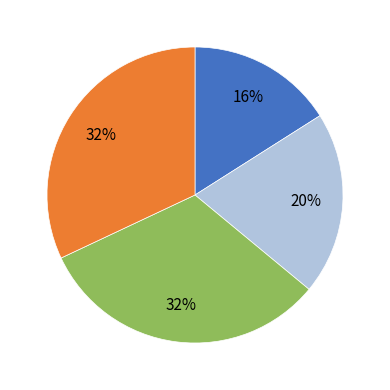

To the nearest percent, what is the difference between the largest and smallest slice percentages?

16%